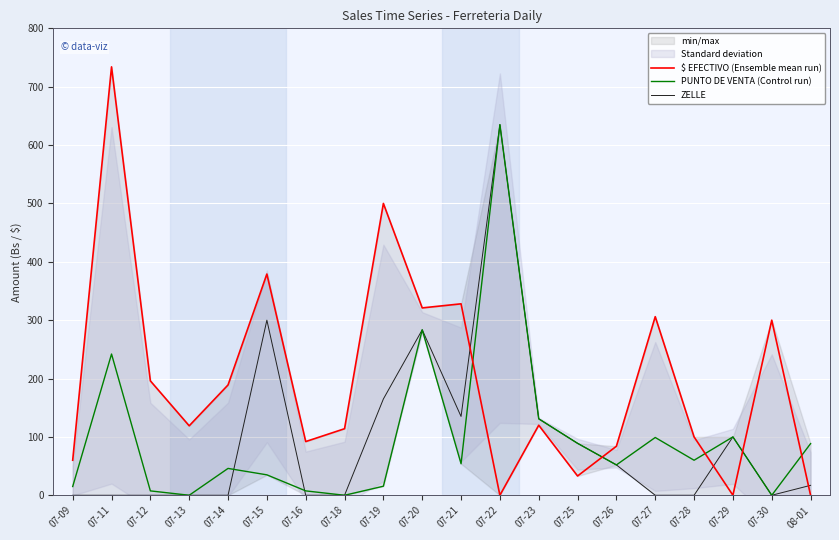

Is the value of PUNTO DE VENTA (Control run) at 07-09 greater than the value of $ EFECTIVO (Ensemble mean run) at 07-22?

Yes